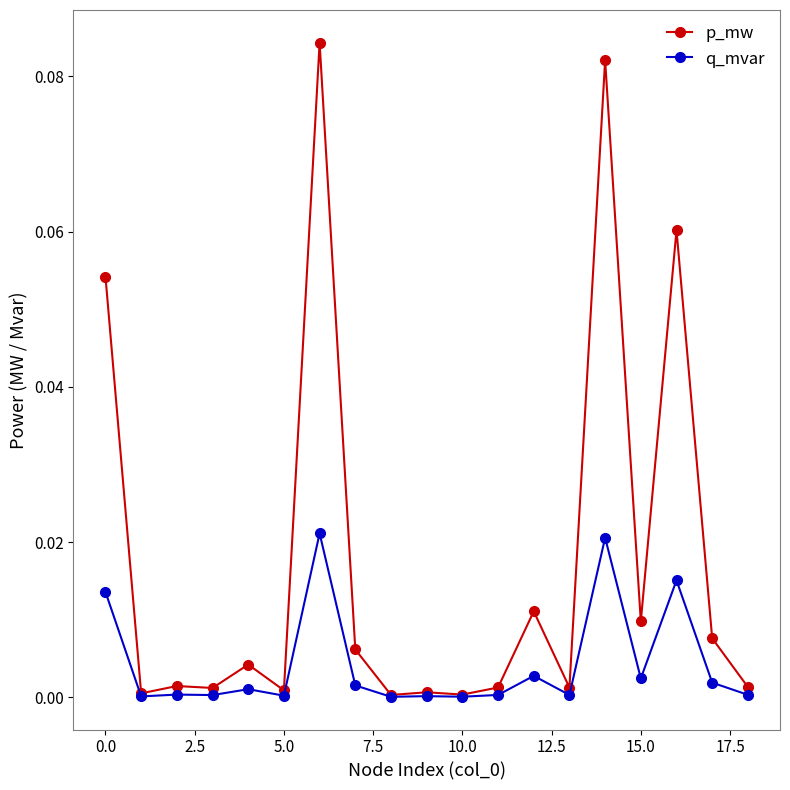

True or false: q_mvar has more than 1 points higher than both neighbors.

True